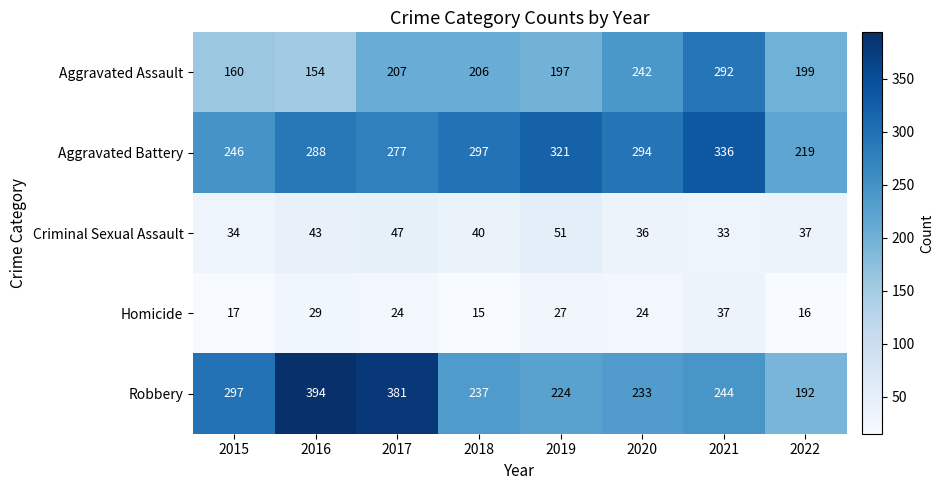

What is the average value of the Homicide series?

24